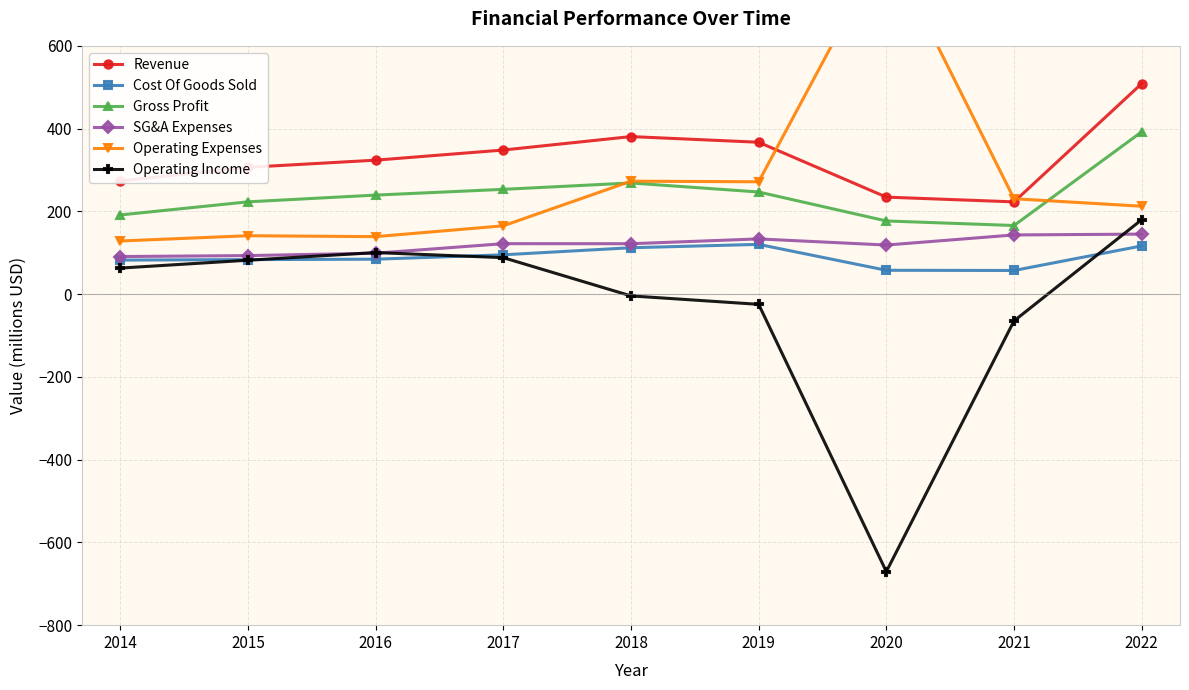

Is this an area chart (filled region under the line)?

No